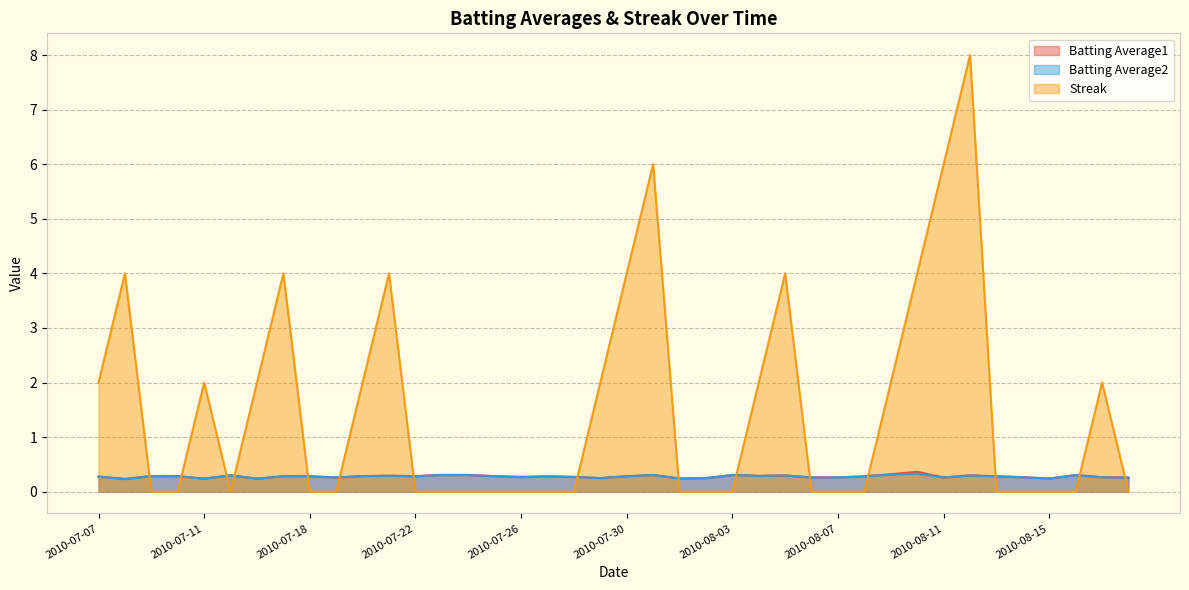

Which series has the largest range (max minus min)?

Streak